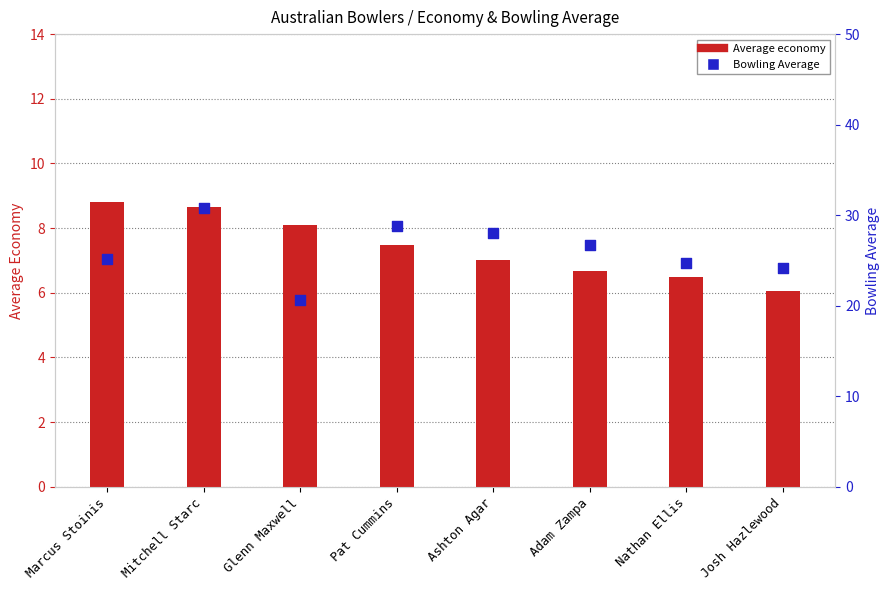

Which series contains the highest Y value?

Bowling Average